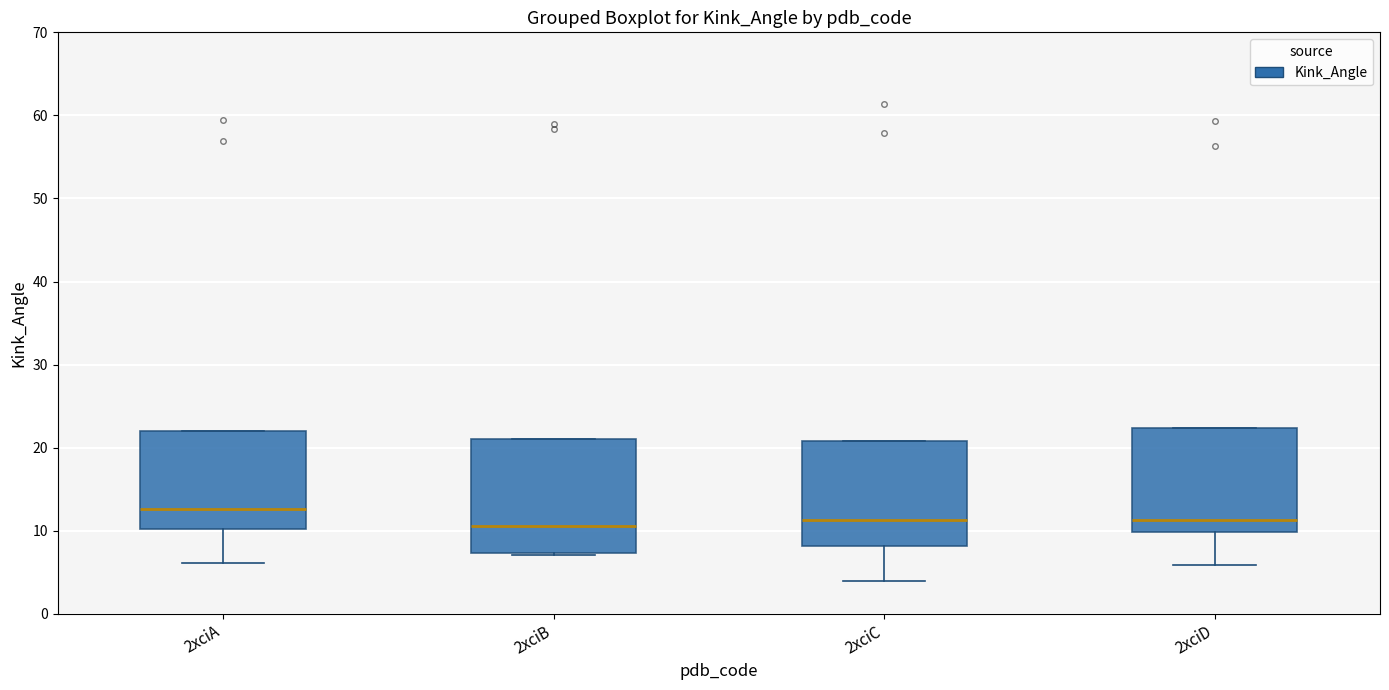

Reading left to right, read every box against the y-axis: the position of its median line, the range the box covers, and the ends of its whiskers. The values are not printed on the chart, so give them approximately, as read against the axis.

2xciA: median 13, box 10 to 22, whiskers 6 to 22
2xciB: median 11, box 7 to 21, whiskers 7 to 21
2xciC: median 11, box 8 to 21, whiskers 4 to 21
2xciD: median 11, box 10 to 22, whiskers 6 to 22